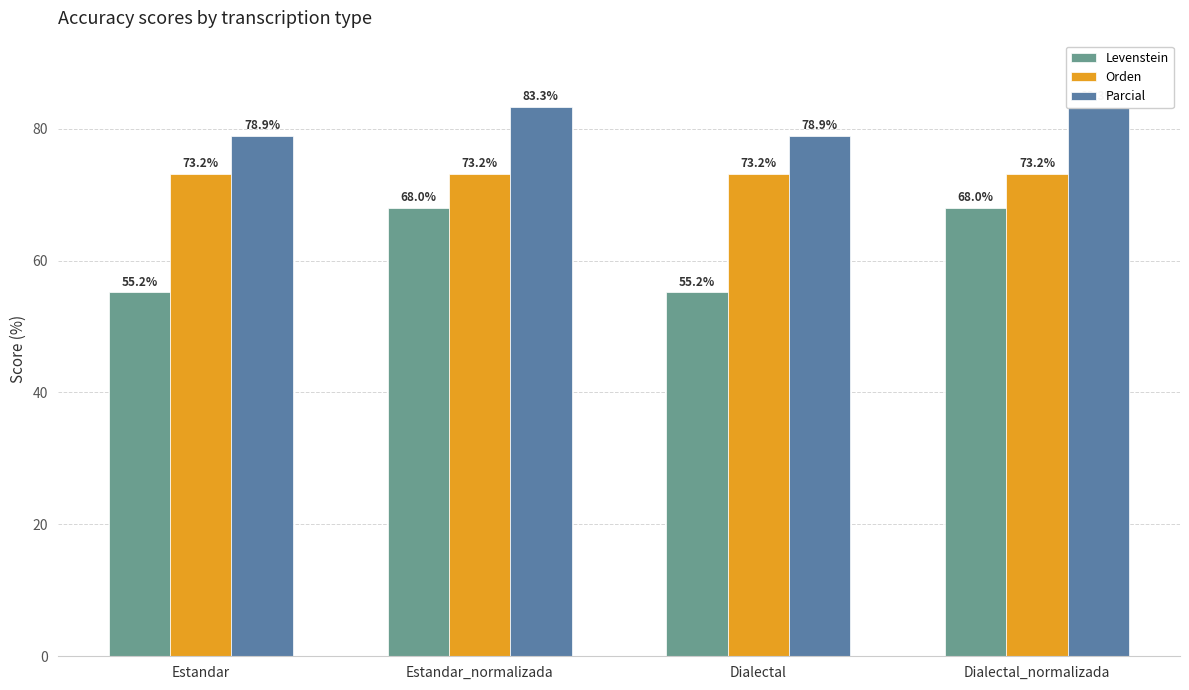

The Levenstein series shows 25.7 at Dialectal. True or false?

False